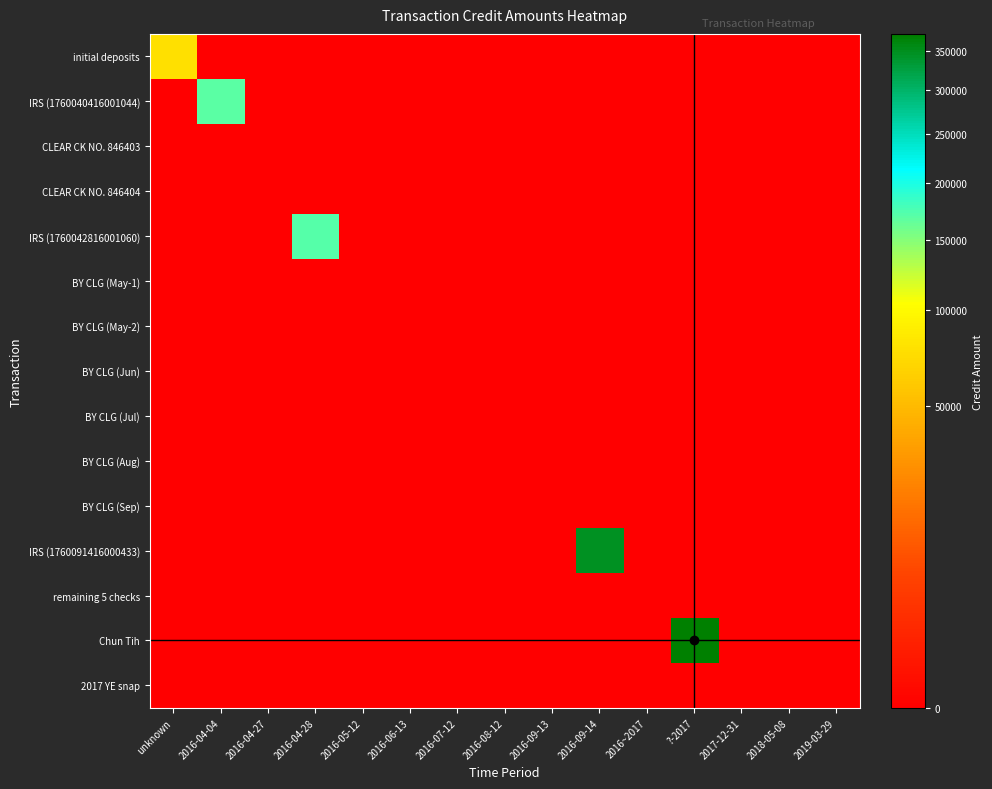

Reading right to left, list all the values displayed in this chart.

initial deposits: 2019-03-29=0.0	2018-05-08=0.0	2017-12-31=0.0	?-2017=0.0	2016~2017=0.0	2016-09-14=0.0	2016-09-13=0.0	2016-08-12=0.0	2016-07-12=0.0	2016-06-13=0.0	2016-05-12=0.0	2016-04-28=0.0	2016-04-27=0.0	2016-04-04=0.0	unknown=77700.0
IRS (1760040416001044): 2019-03-29=0.0	2018-05-08=0.0	2017-12-31=0.0	?-2017=0.0	2016~2017=0.0	2016-09-14=0.0	2016-09-13=0.0	2016-08-12=0.0	2016-07-12=0.0	2016-06-13=0.0	2016-05-12=0.0	2016-04-28=0.0	2016-04-27=0.0	2016-04-04=169330.5	unknown=0.0
CLEAR CK NO. 846403: 2019-03-29=0.0	2018-05-08=0.0	2017-12-31=0.0	?-2017=0.0	2016~2017=0.0	2016-09-14=0.0	2016-09-13=0.0	2016-08-12=0.0	2016-07-12=0.0	2016-06-13=0.0	2016-05-12=0.0	2016-04-28=0.0	2016-04-27=0.0	2016-04-04=0.0	unknown=0.0
CLEAR CK NO. 846404: 2019-03-29=0.0	2018-05-08=0.0	2017-12-31=0.0	?-2017=0.0	2016~2017=0.0	2016-09-14=0.0	2016-09-13=0.0	2016-08-12=0.0	2016-07-12=0.0	2016-06-13=0.0	2016-05-12=0.0	2016-04-28=0.0	2016-04-27=0.0	2016-04-04=0.0	unknown=0.0
IRS (1760042816001060): 2019-03-29=0.0	2018-05-08=0.0	2017-12-31=0.0	?-2017=0.0	2016~2017=0.0	2016-09-14=0.0	2016-09-13=0.0	2016-08-12=0.0	2016-07-12=0.0	2016-06-13=0.0	2016-05-12=0.0	2016-04-28=172327.5	2016-04-27=0.0	2016-04-04=0.0	unknown=0.0
BY CLG (May-1): 2019-03-29=0.0	2018-05-08=0.0	2017-12-31=0.0	?-2017=0.0	2016~2017=0.0	2016-09-14=0.0	2016-09-13=0.0	2016-08-12=0.0	2016-07-12=0.0	2016-06-13=0.0	2016-05-12=0.0	2016-04-28=0.0	2016-04-27=0.0	2016-04-04=0.0	unknown=0.0
BY CLG (May-2): 2019-03-29=0.0	2018-05-08=0.0	2017-12-31=0.0	?-2017=0.0	2016~2017=0.0	2016-09-14=0.0	2016-09-13=0.0	2016-08-12=0.0	2016-07-12=0.0	2016-06-13=0.0	2016-05-12=0.0	2016-04-28=0.0	2016-04-27=0.0	2016-04-04=0.0	unknown=0.0
BY CLG (Jun): 2019-03-29=0.0	2018-05-08=0.0	2017-12-31=0.0	?-2017=0.0	2016~2017=0.0	2016-09-14=0.0	2016-09-13=0.0	2016-08-12=0.0	2016-07-12=0.0	2016-06-13=0.0	2016-05-12=0.0	2016-04-28=0.0	2016-04-27=0.0	2016-04-04=0.0	unknown=0.0
BY CLG (Jul): 2019-03-29=0.0	2018-05-08=0.0	2017-12-31=0.0	?-2017=0.0	2016~2017=0.0	2016-09-14=0.0	2016-09-13=0.0	2016-08-12=0.0	2016-07-12=0.0	2016-06-13=0.0	2016-05-12=0.0	2016-04-28=0.0	2016-04-27=0.0	2016-04-04=0.0	unknown=0.0
BY CLG (Aug): 2019-03-29=0.0	2018-05-08=0.0	2017-12-31=0.0	?-2017=0.0	2016~2017=0.0	2016-09-14=0.0	2016-09-13=0.0	2016-08-12=0.0	2016-07-12=0.0	2016-06-13=0.0	2016-05-12=0.0	2016-04-28=0.0	2016-04-27=0.0	2016-04-04=0.0	unknown=0.0
BY CLG (Sep): 2019-03-29=0.0	2018-05-08=0.0	2017-12-31=0.0	?-2017=0.0	2016~2017=0.0	2016-09-14=0.0	2016-09-13=0.0	2016-08-12=0.0	2016-07-12=0.0	2016-06-13=0.0	2016-05-12=0.0	2016-04-28=0.0	2016-04-27=0.0	2016-04-04=0.0	unknown=0.0
IRS (1760091416000433): 2019-03-29=0.0	2018-05-08=0.0	2017-12-31=0.0	?-2017=0.0	2016~2017=0.0	2016-09-14=347000.0	2016-09-13=0.0	2016-08-12=0.0	2016-07-12=0.0	2016-06-13=0.0	2016-05-12=0.0	2016-04-28=0.0	2016-04-27=0.0	2016-04-04=0.0	unknown=0.0
remaining 5 checks: 2019-03-29=0.0	2018-05-08=0.0	2017-12-31=0.0	?-2017=0.0	2016~2017=0.0	2016-09-14=0.0	2016-09-13=0.0	2016-08-12=0.0	2016-07-12=0.0	2016-06-13=0.0	2016-05-12=0.0	2016-04-28=0.0	2016-04-27=0.0	2016-04-04=0.0	unknown=0.0
Chun Tih: 2019-03-29=0.0	2018-05-08=0.0	2017-12-31=0.0	?-2017=373000.0	2016~2017=0.0	2016-09-14=0.0	2016-09-13=0.0	2016-08-12=0.0	2016-07-12=0.0	2016-06-13=0.0	2016-05-12=0.0	2016-04-28=0.0	2016-04-27=0.0	2016-04-04=0.0	unknown=0.0
2017 YE snap: 2019-03-29=0.0	2018-05-08=0.0	2017-12-31=0.0	?-2017=0.0	2016~2017=0.0	2016-09-14=0.0	2016-09-13=0.0	2016-08-12=0.0	2016-07-12=0.0	2016-06-13=0.0	2016-05-12=0.0	2016-04-28=0.0	2016-04-27=0.0	2016-04-04=0.0	unknown=0.0